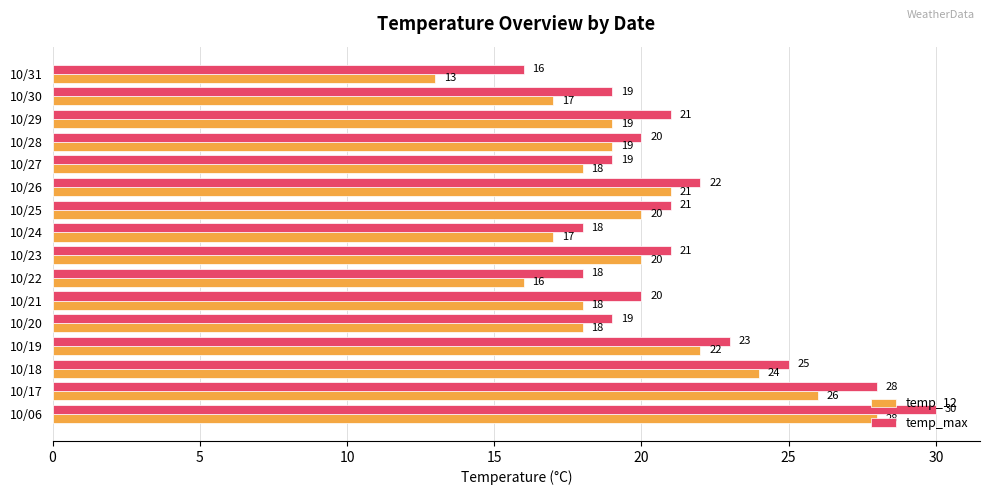

True or false: temp_12 has a value of 6 at 10/17.

False